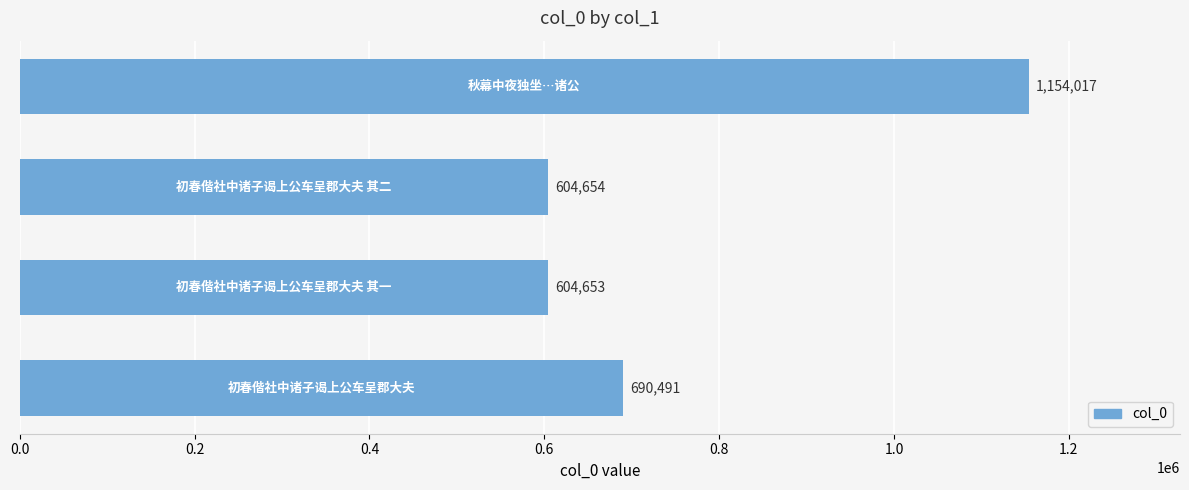

What is the average value?

763454